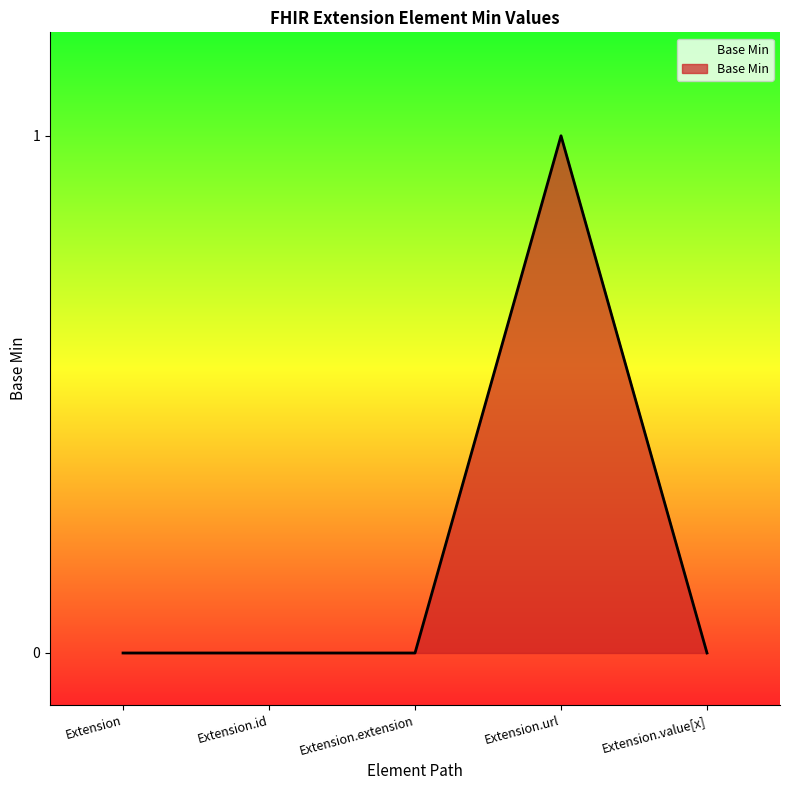

How many series are shown in this chart?

1